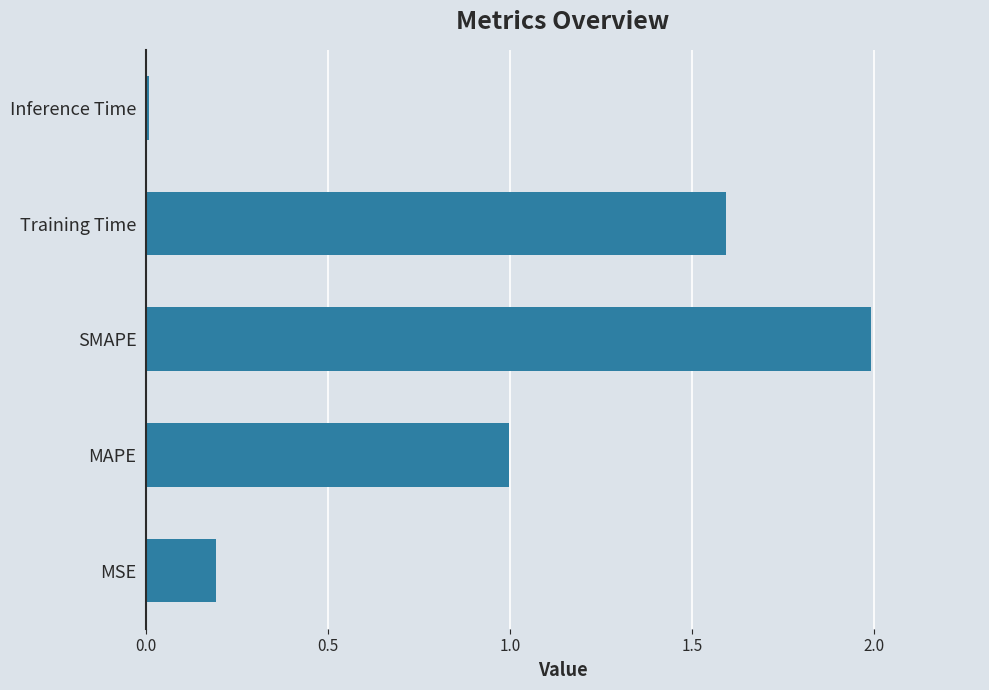

How many bars are there in total?

5